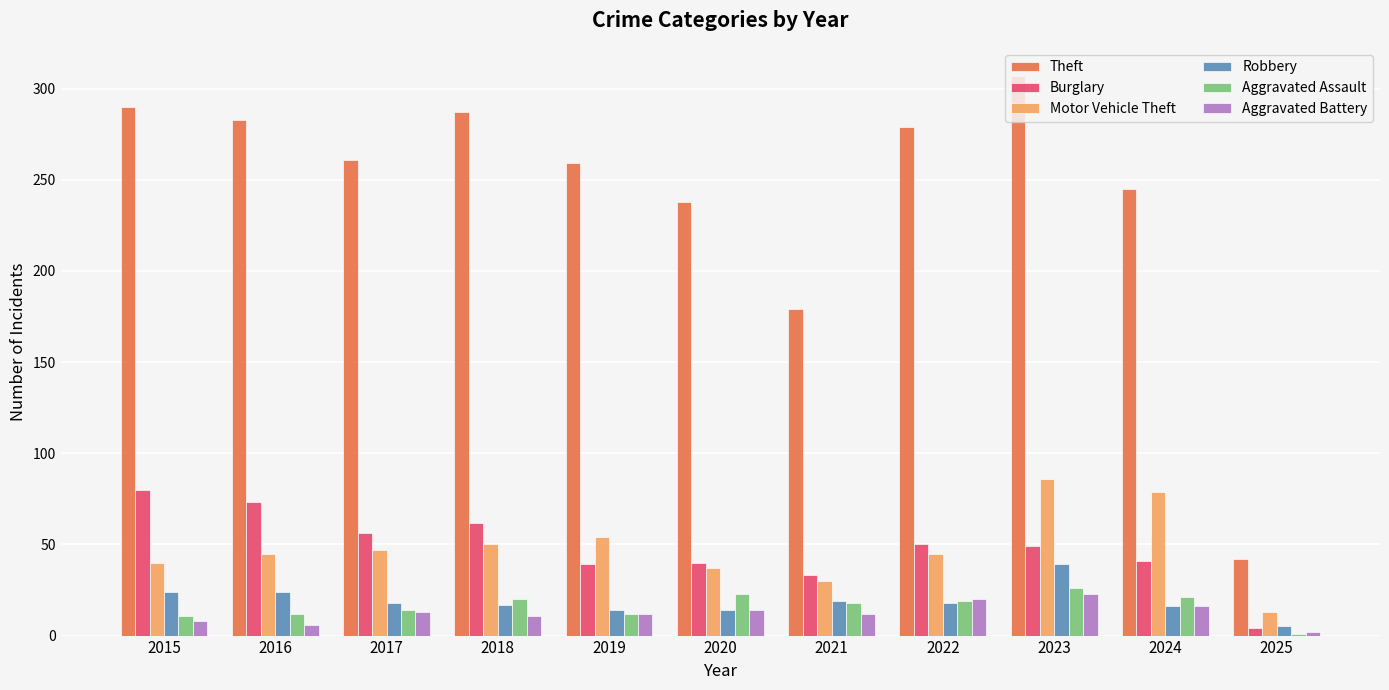

What is the total value across all series at 2018?

447